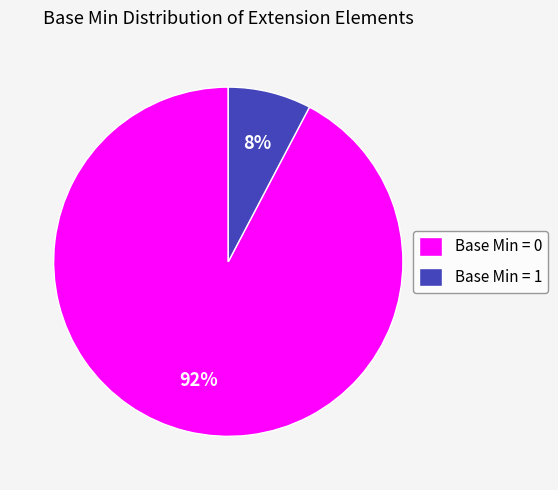

Which slice is the smallest?

Base Min = 1